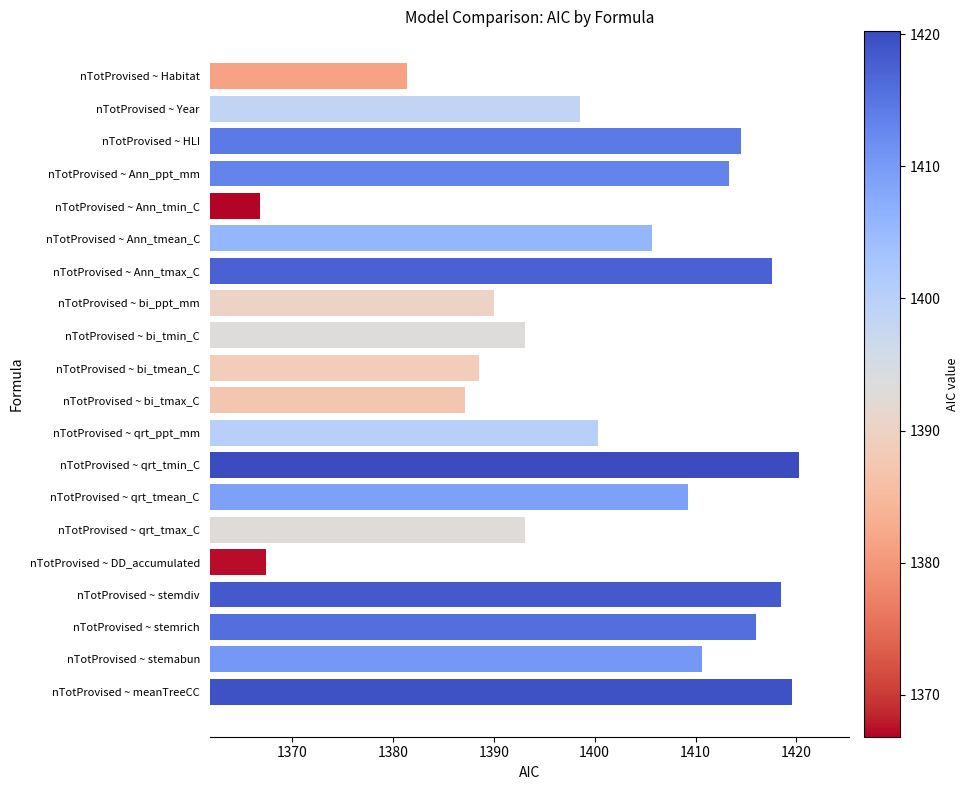

How many distinct data groups are displayed?

1